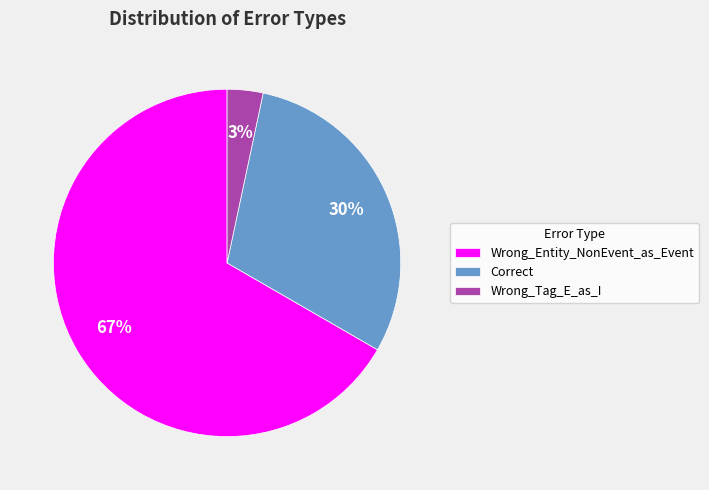

Do Correct and Wrong_Entity_NonEvent_as_Event together represent more than half of the pie?

Yes